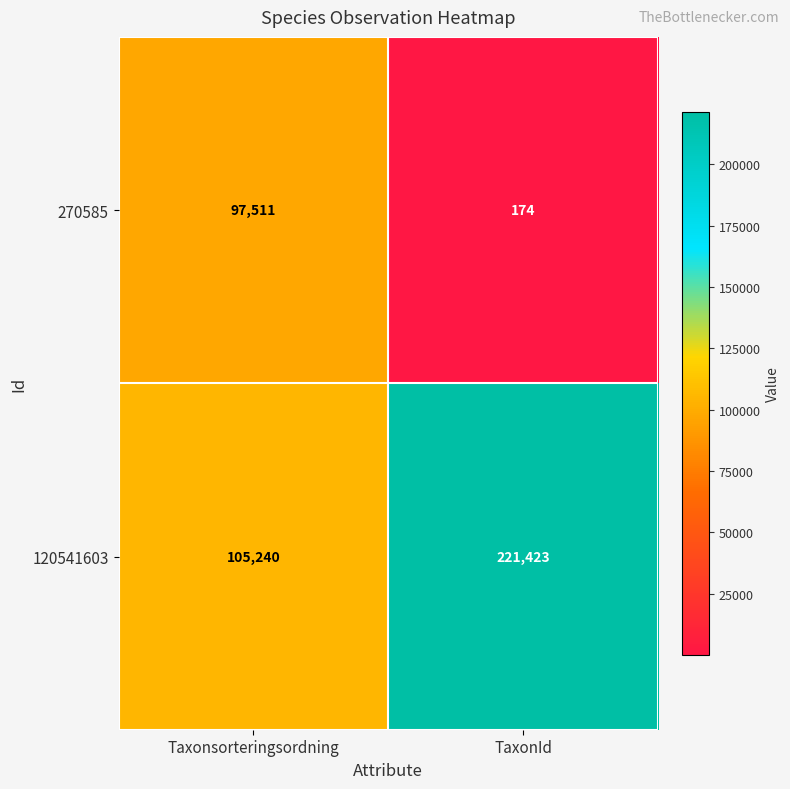

Which series has the largest range (max minus min)?

120541603